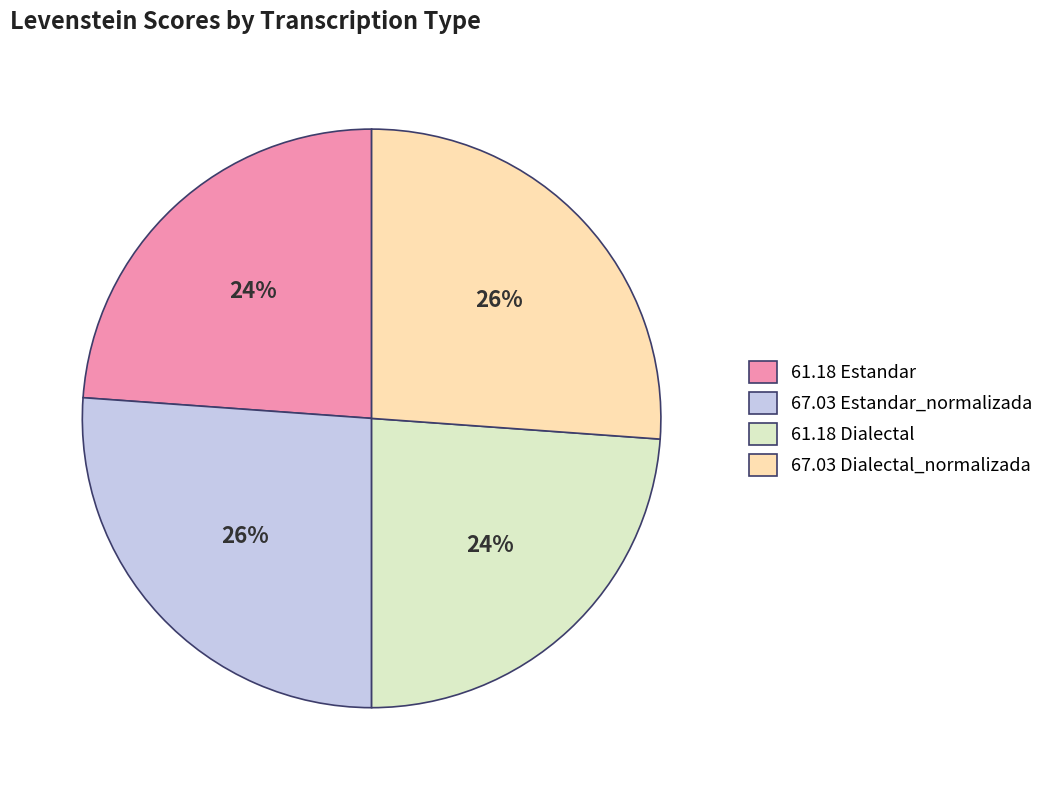

To the nearest percent, what is the average slice percentage?

25%